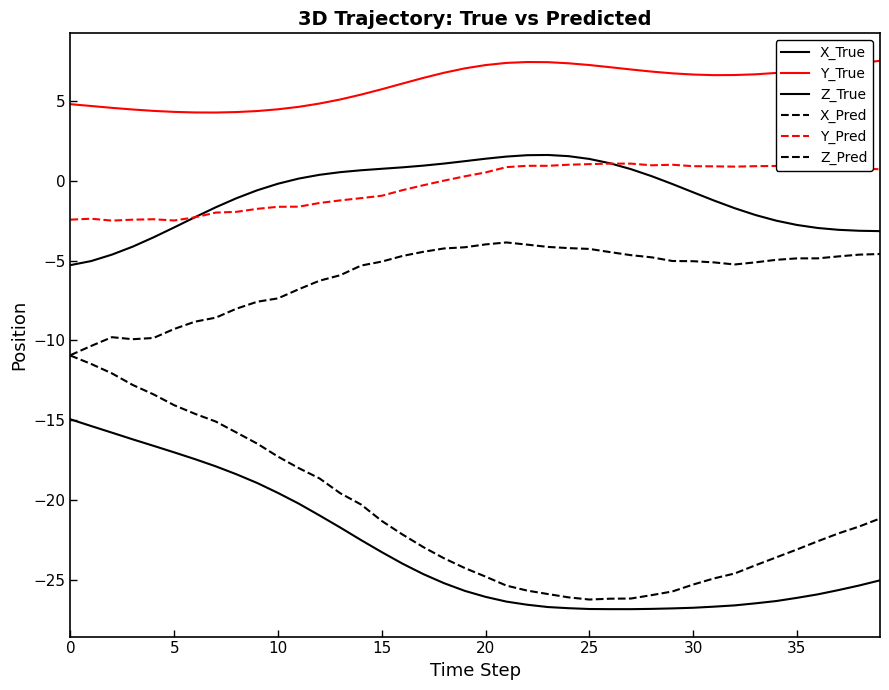

True or false: Y_True and Z_True cross at least once.

False